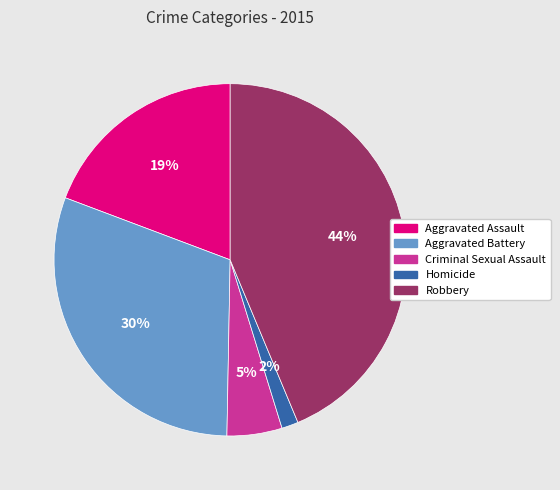

Is there a majority slice in this chart?

No